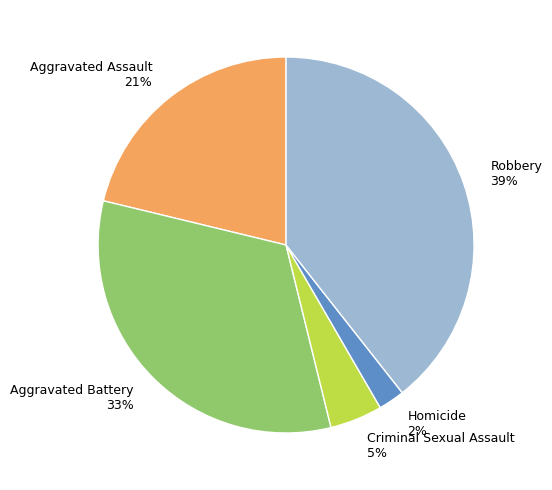

To the nearest percent, what is the difference between the largest and smallest slice percentages?

37%